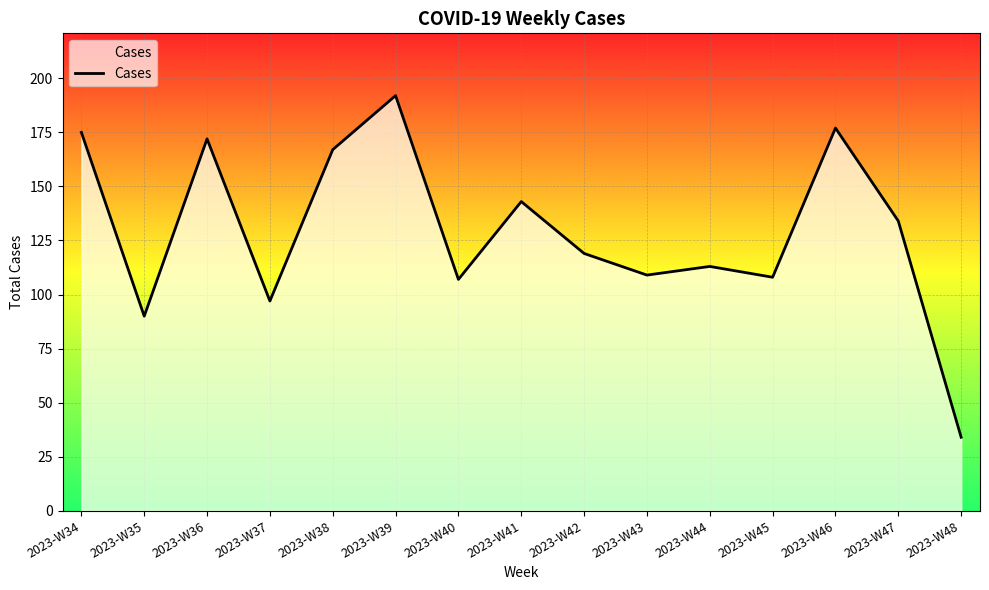

Reading left to right, what are all the values shown in this chart?

175	90	172	97	167	192	107	143	119	109	113	108	177	134	34